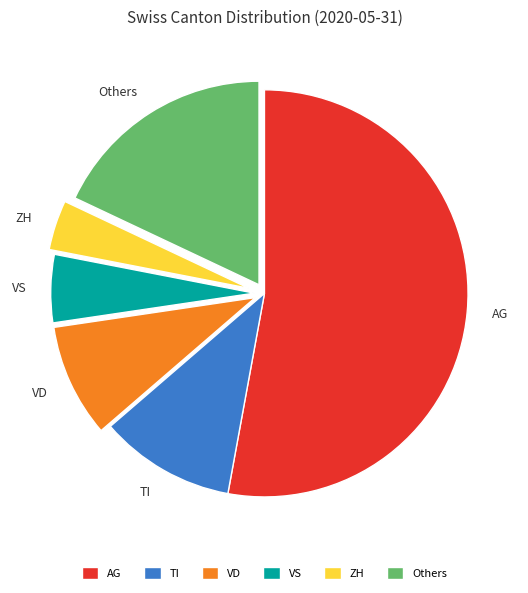

Does AG account for over 50% of the chart?

Yes